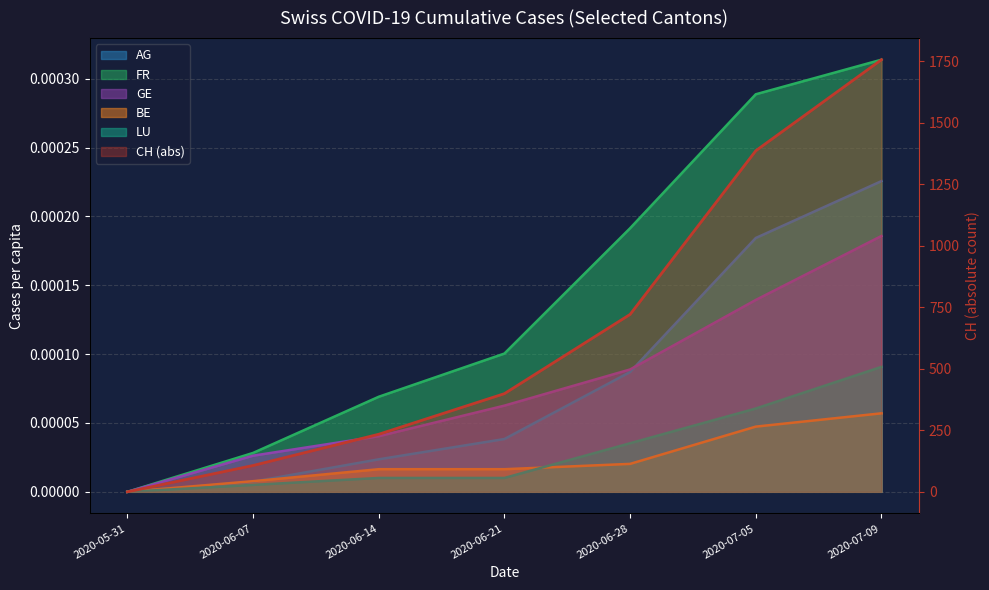

True or false: GE_pc and LU_pc cross at least once.

False